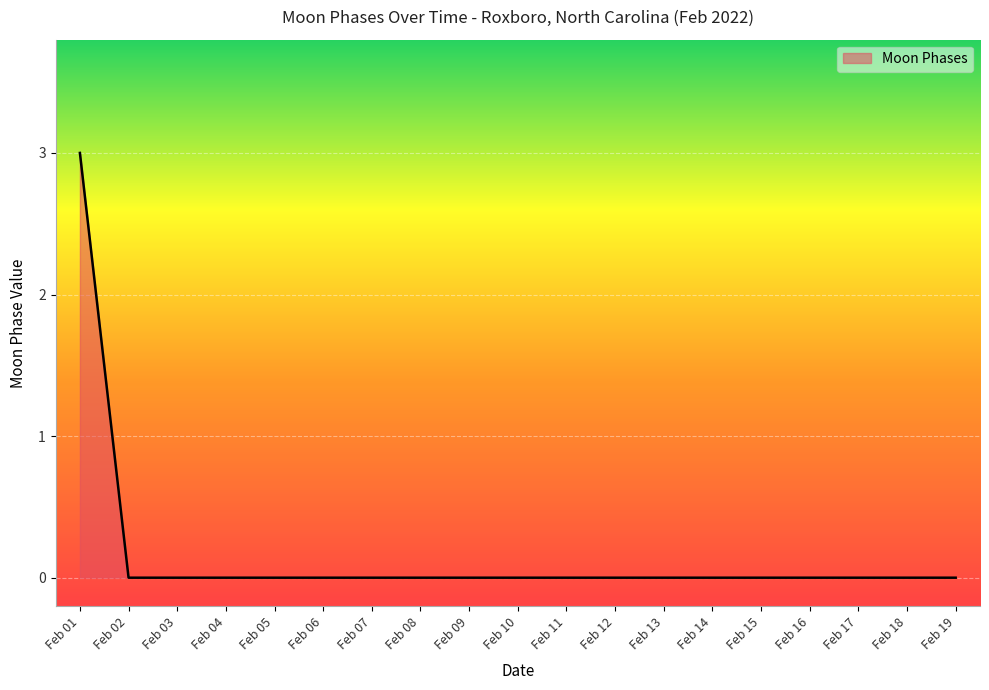

Count the values in the range 0 to 1.

18